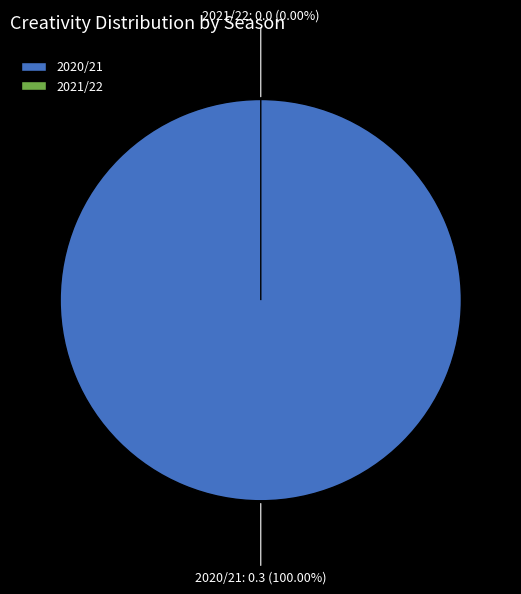

The 2021/22 slice represents 1% of the pie. True or false?

False